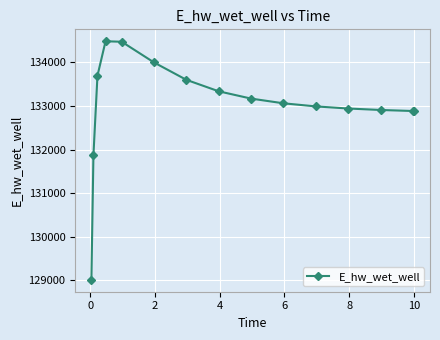

What is the smallest value displayed?

129016.0